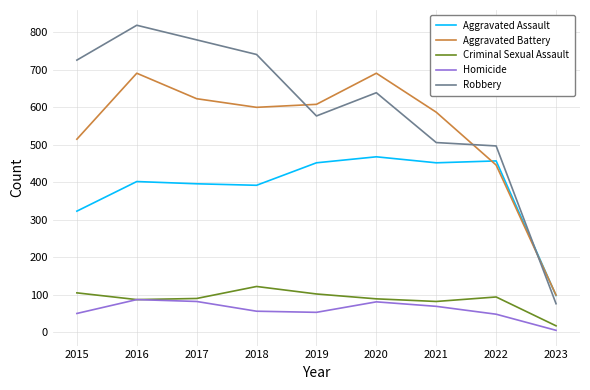

Which label corresponds to the largest value in the chart?

2016